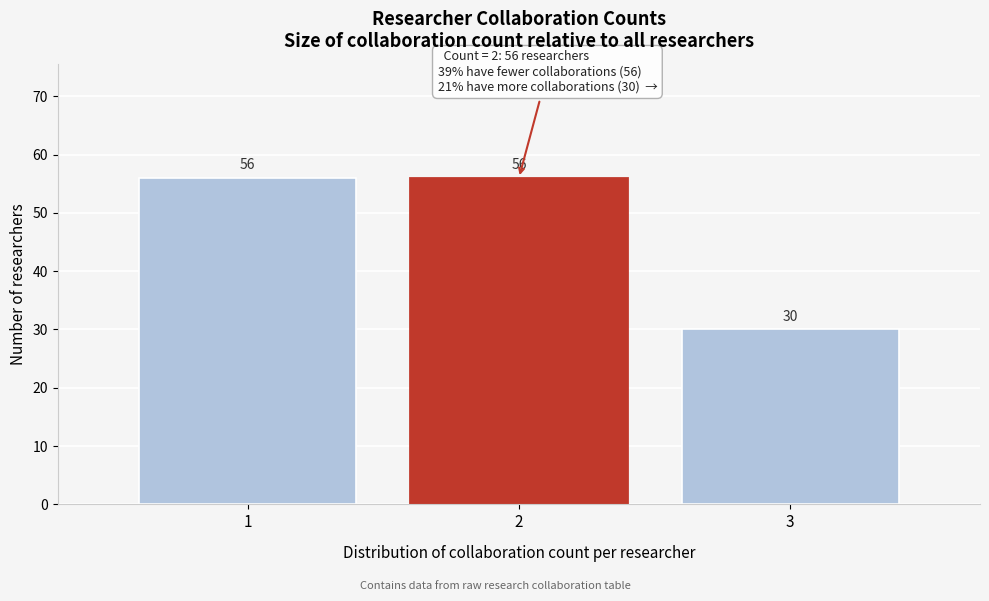

Reading left to right, transcribe this chart: for each bar, give the range it covers on the x-axis and its height.

0.5 to 1.5: 56
1.5 to 2.5: 56
2.5 to 3.5: 30